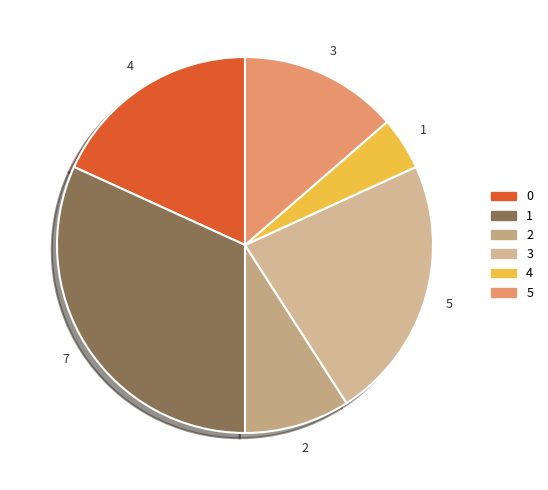

Which category has the biggest portion of the pie?

1